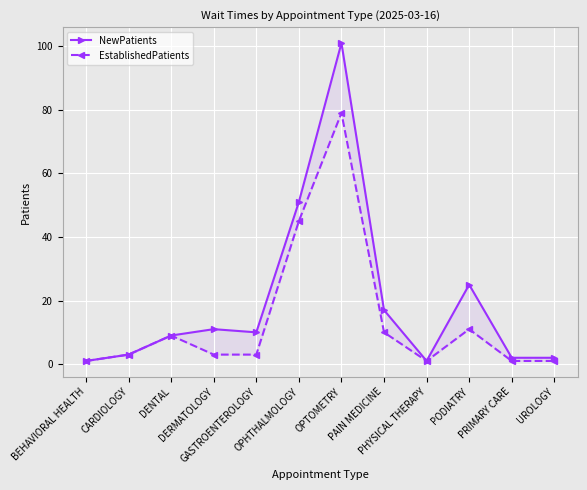

Which label corresponds to the largest value in the chart?

OPTOMETRY